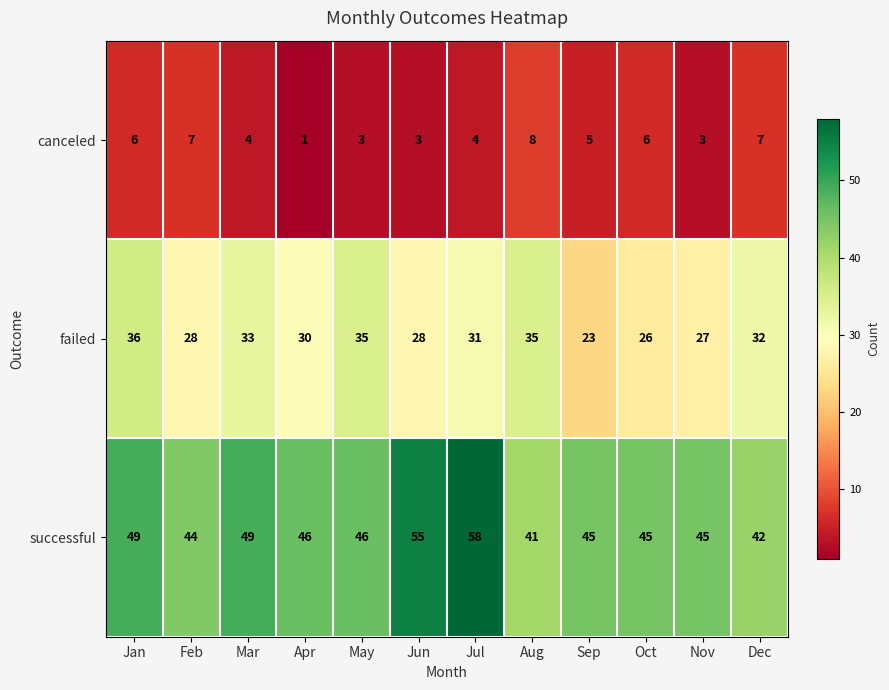

What is the total value across all series at Jul?

93